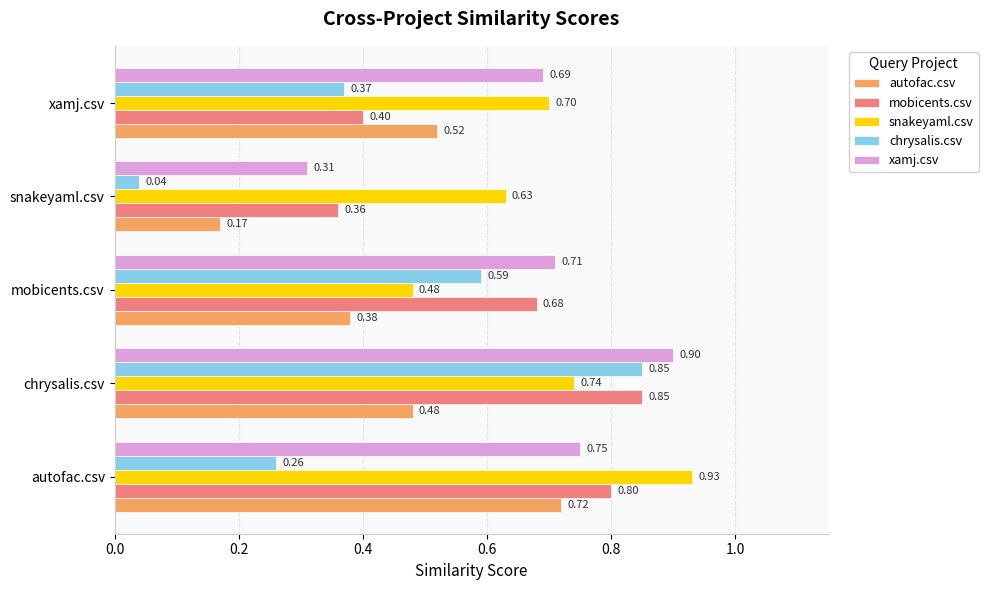

What is the average value of the chrysalis.csv series?

0.4